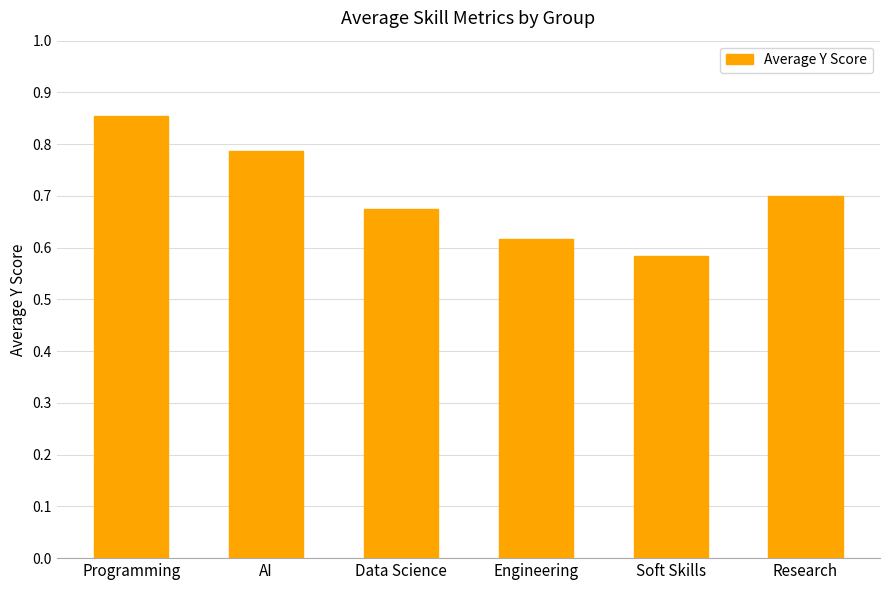

True or false: the data shows 0.2 at Soft Skills.

False